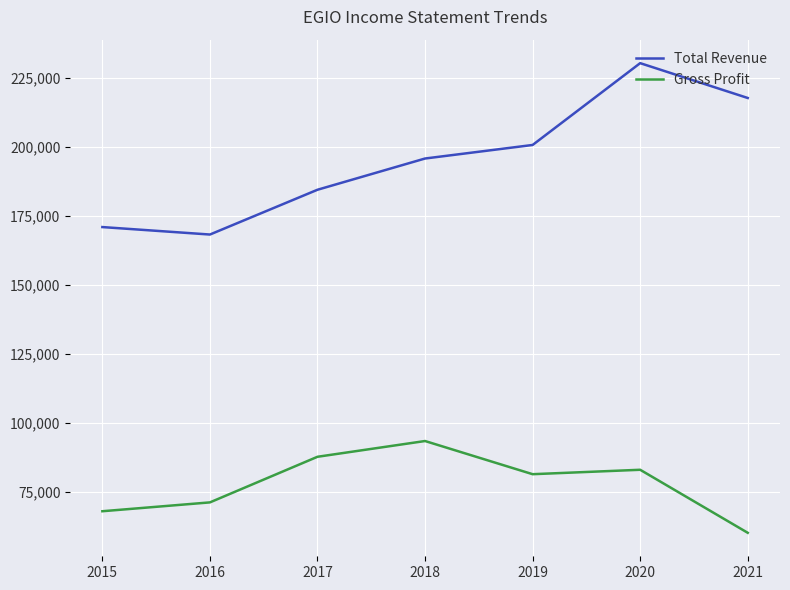

What is the average value of the Gross Profit series?

77943